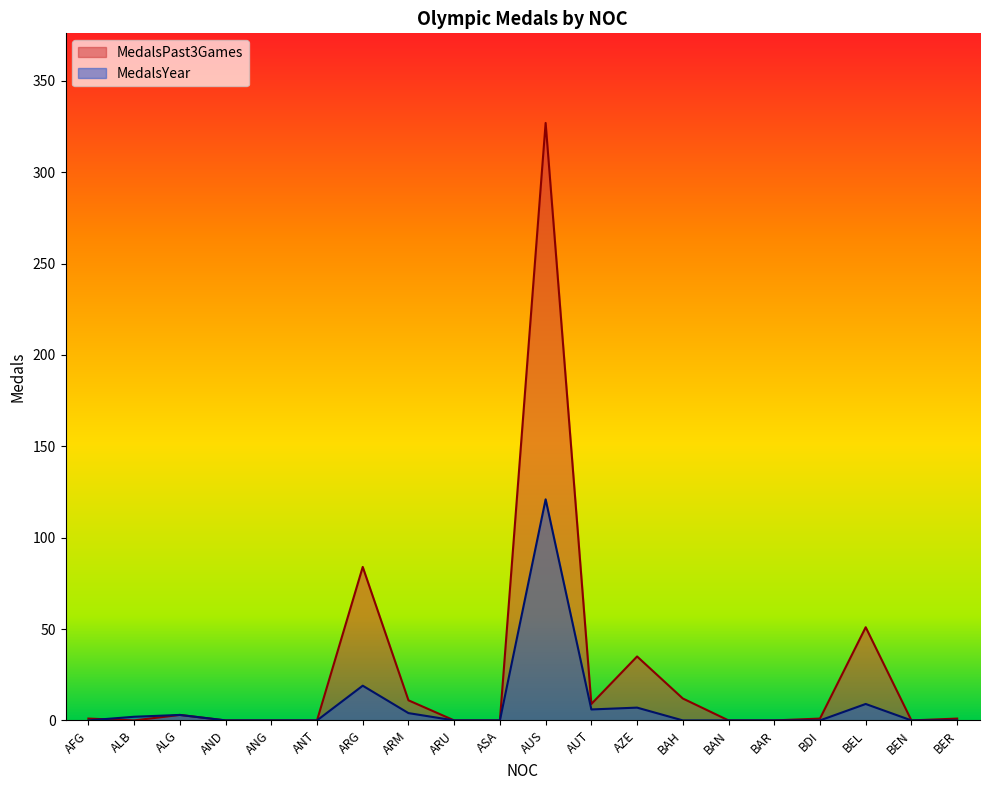

What is the sum of the MedalsPast3Games values at AUT and BEL?

60